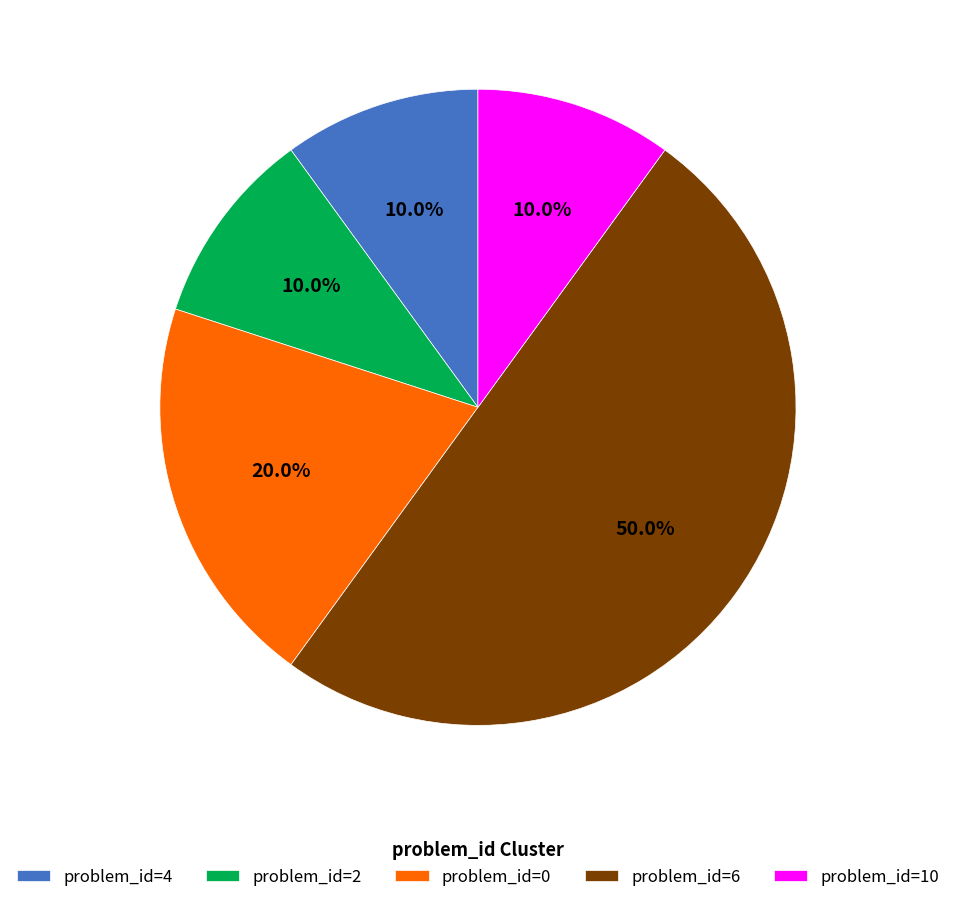

What is the ratio of the value at problem_id=0 to the value at problem_id=6?

0.4